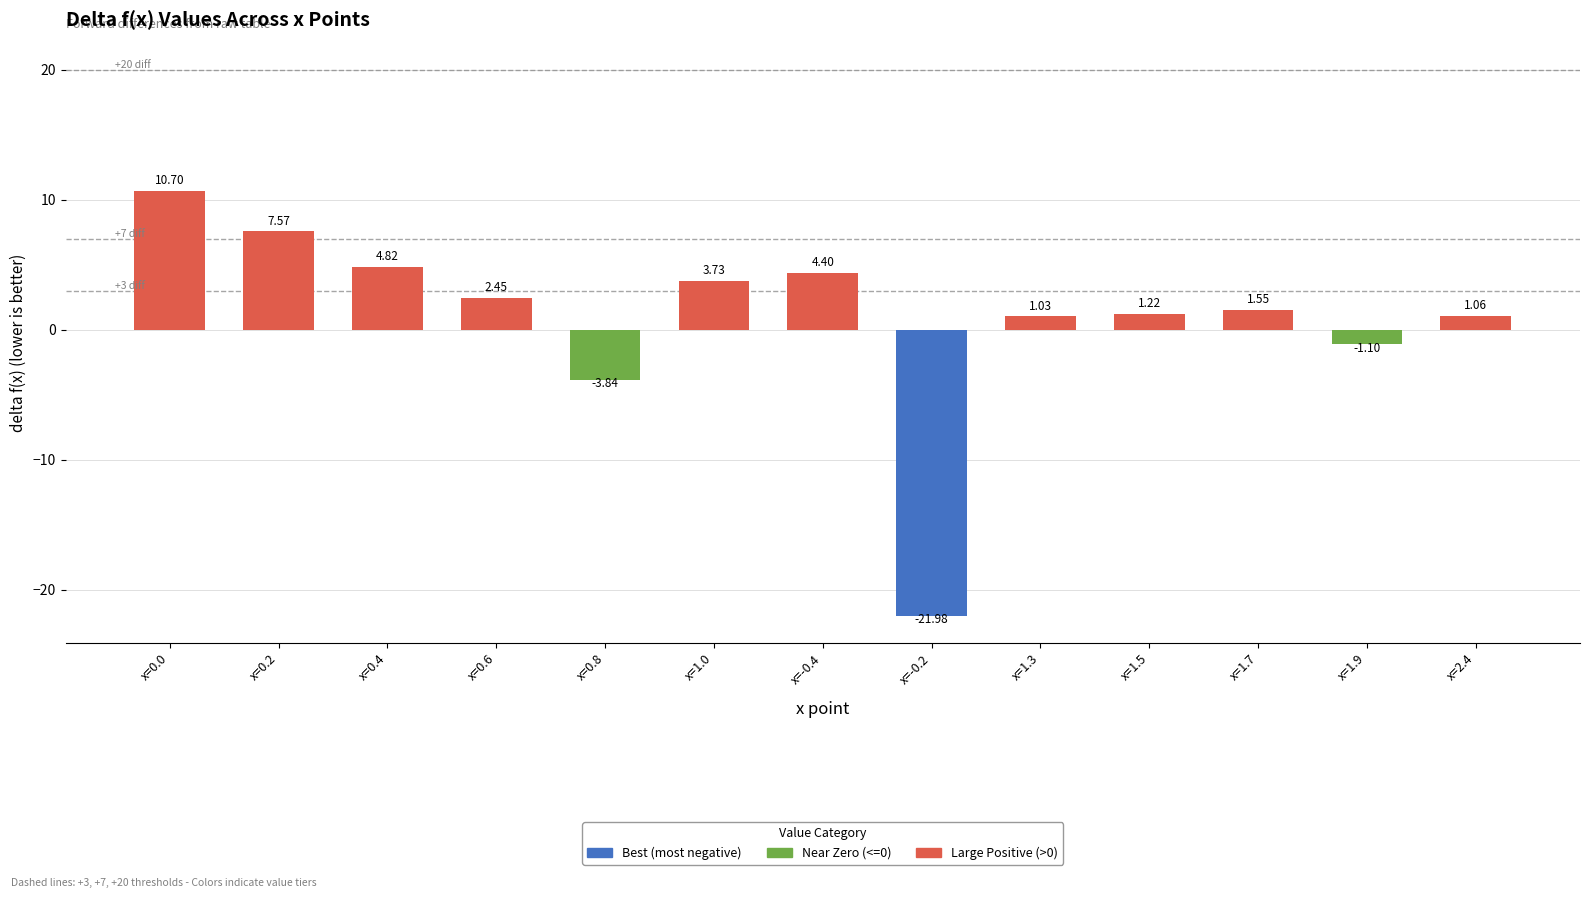

How many values are above zero?

10